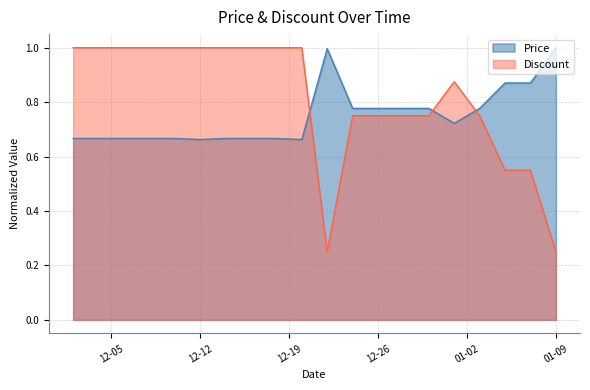

After their last crossing, which series has the higher values: Discount or Price?

Price